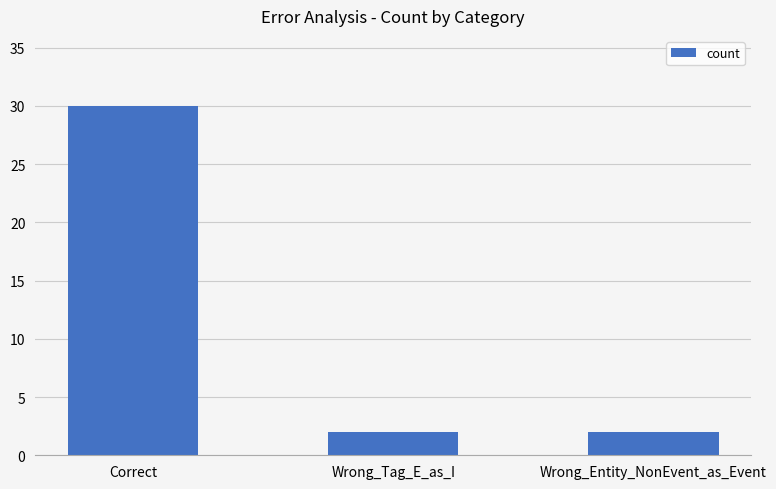

Reading left to right, list all the values displayed in this chart.

Correct=30	Wrong_Tag_E_as_I=2	Wrong_Entity_NonEvent_as_Event=2